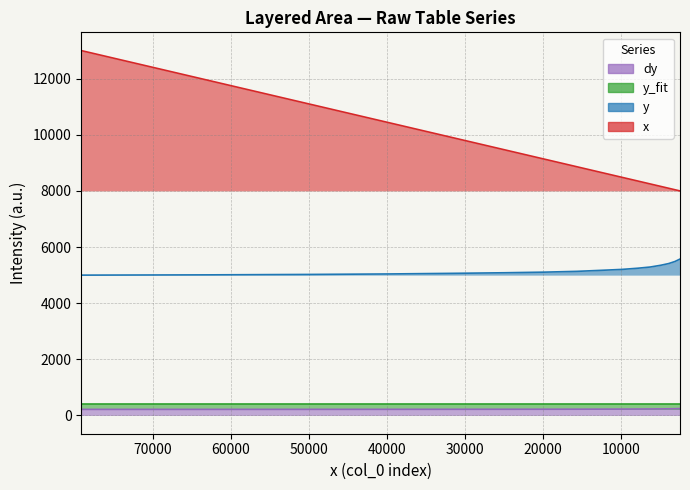

The y_fit series shows 556.8 at 0. True or false?

False